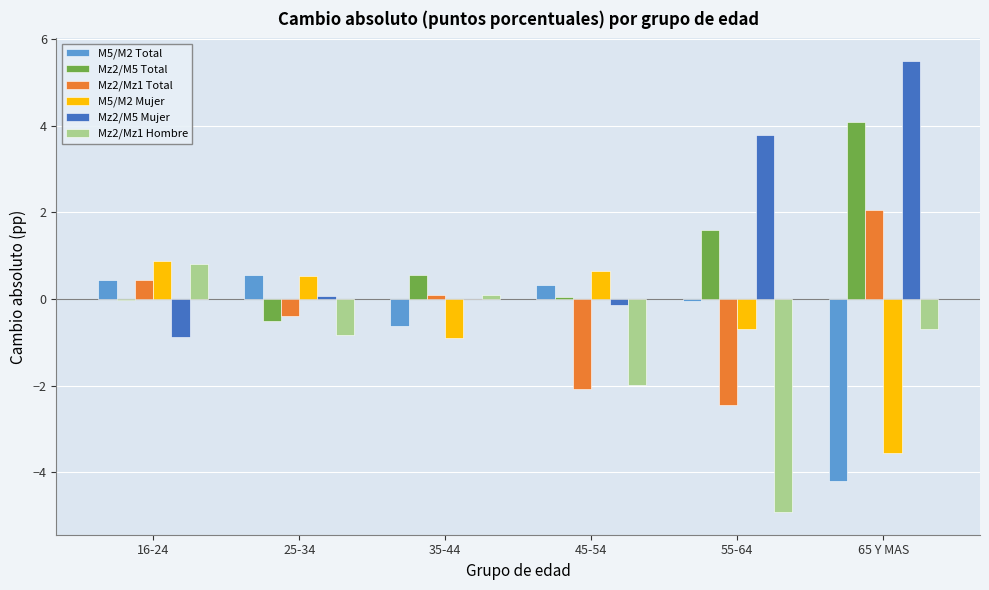

Is the value of Mz2/Mz1 Total at 45-54 greater than the value of M5/M2 Mujer at 55-64?

No